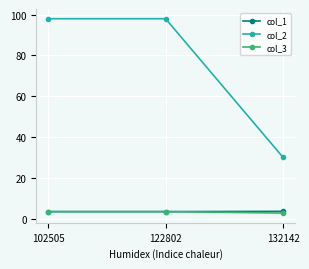

What is the total value across all series at 122802?

104.9